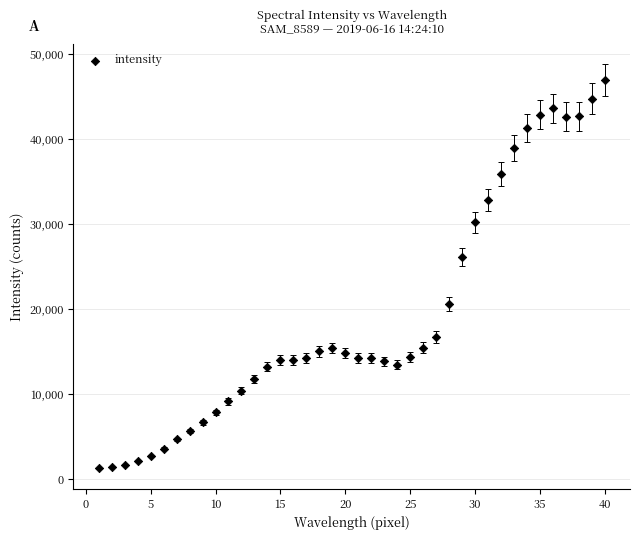

What is the range of X values (max minus min)?

39